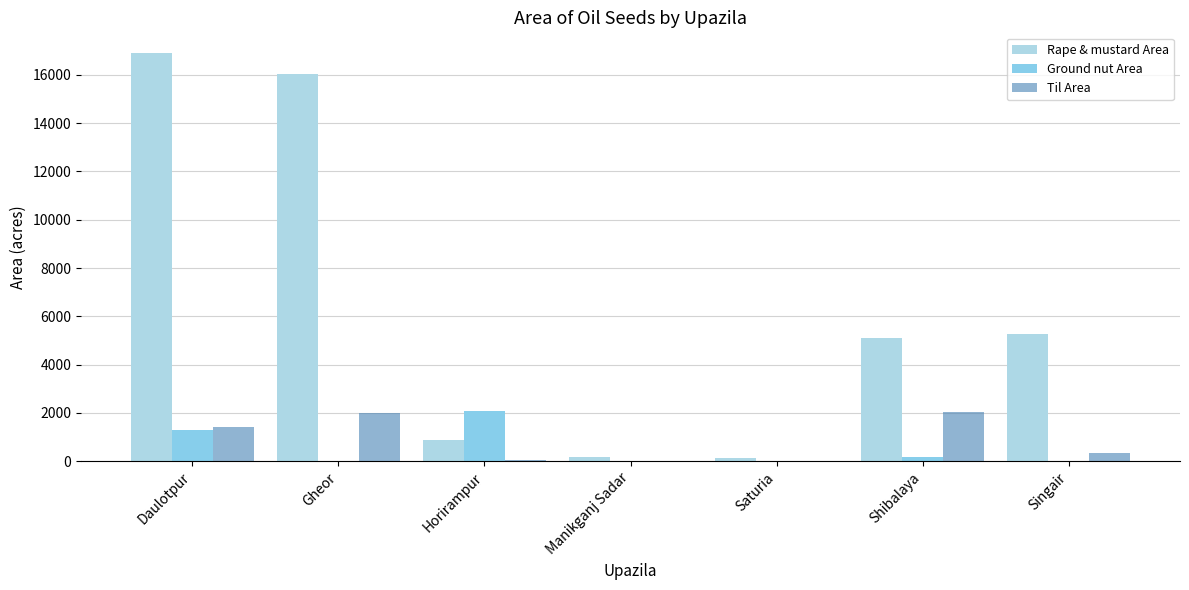

True or false: Ground nut Area has a value of 39 at Gheor.

False